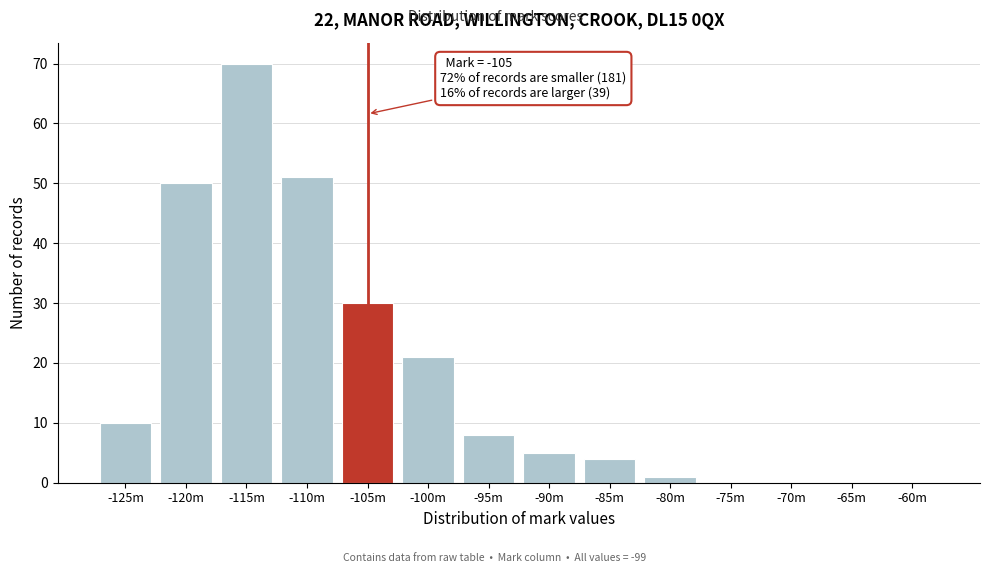

Reading left to right, extract all data points from this chart.

-125m=10	-120m=50	-115m=70	-110m=51	-105m=30	-100m=21	-95m=8	-90m=5	-85m=4	-80m=1	-75m=0	-70m=0	-65m=0	-60m=0